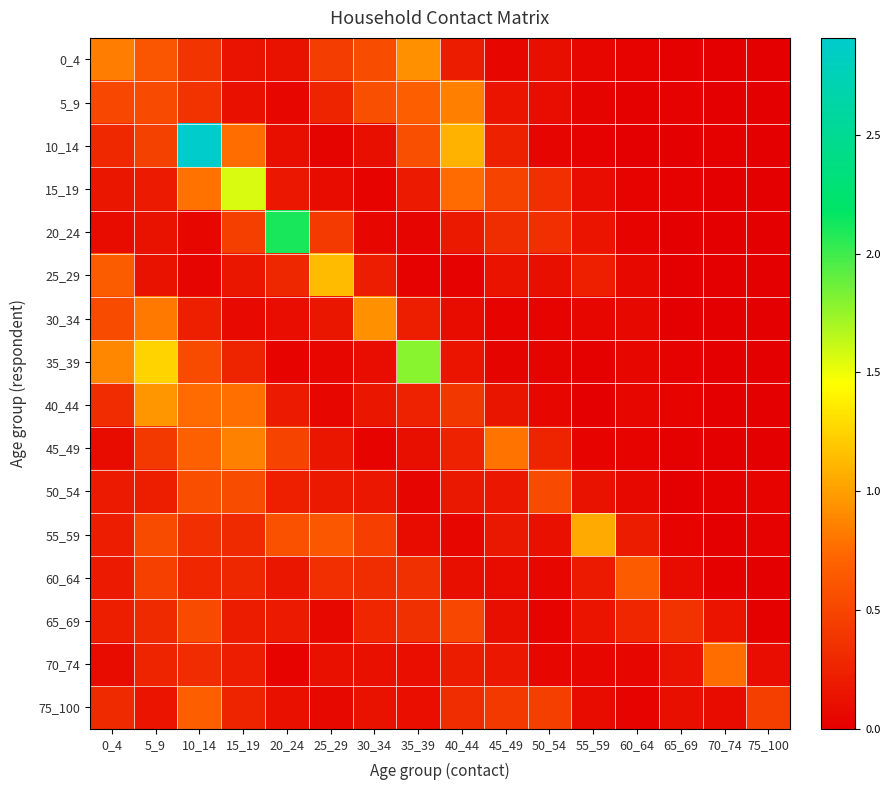

Which series changed the most between 0_4 and 35_39?

35_39